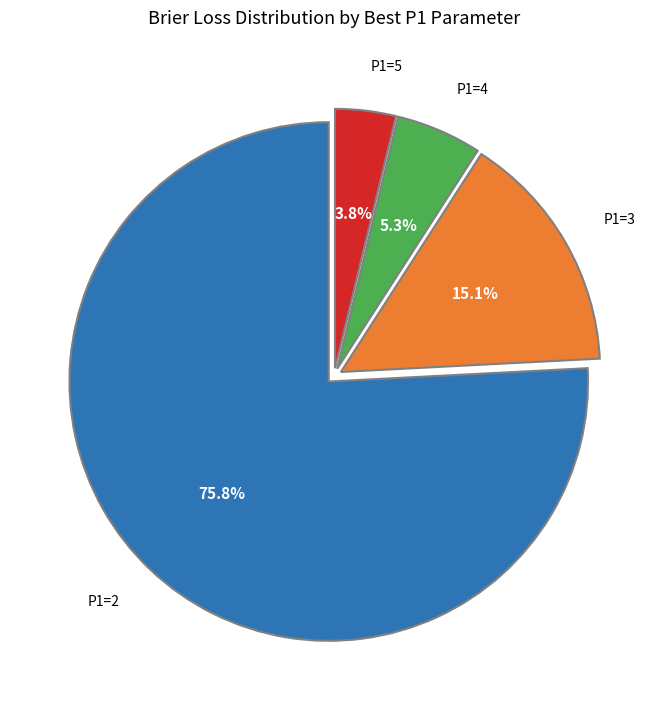

Is there any slice that represents more than half of the pie?

Yes